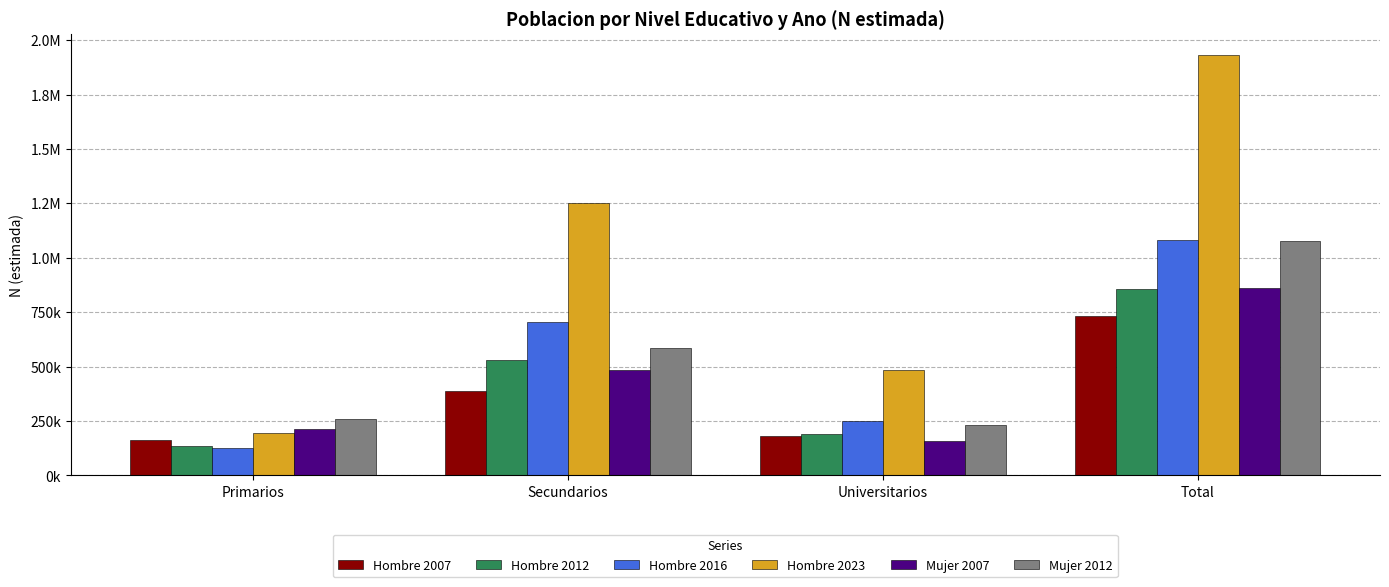

Where is Mujer 2012 nearest to the value 653350?

Secundarios